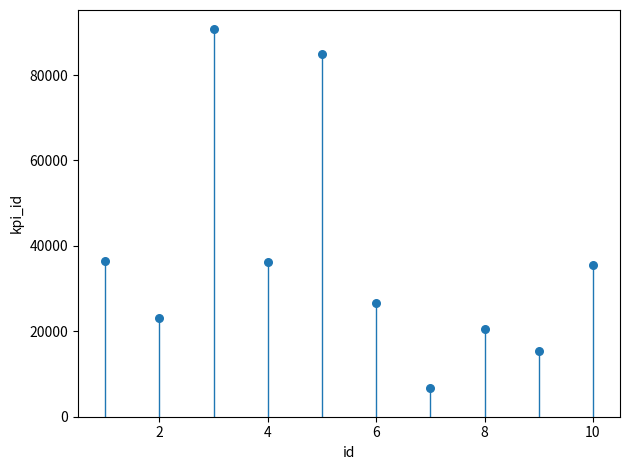

What is the range of Y values (max minus min)?

83912